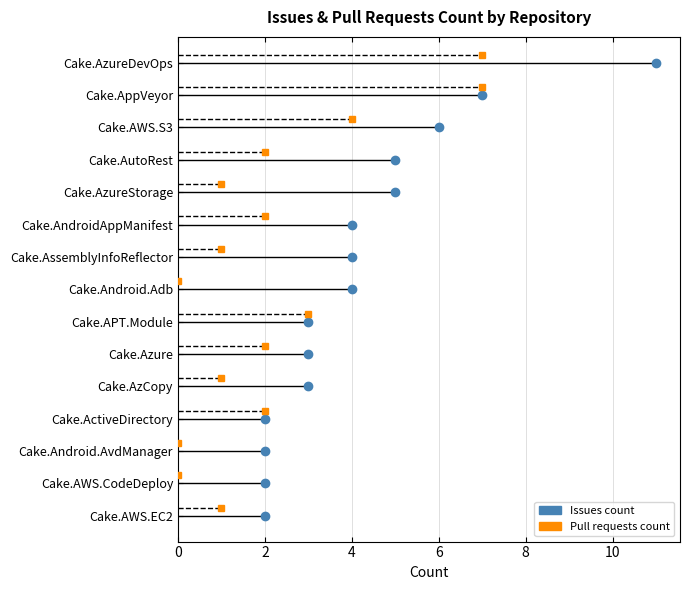

Reading left to right, list all the values displayed in this chart.

Issues count: 11	7	6	5	5	4	4	4	3	3	3	2	2	2	2
Pull requests count: 7	7	4	2	1	2	1	0	3	2	1	2	0	0	1